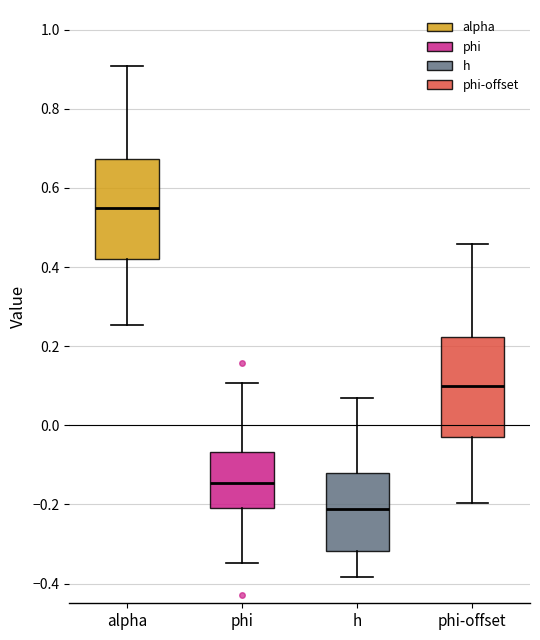

Which box has the lowest median line?

h